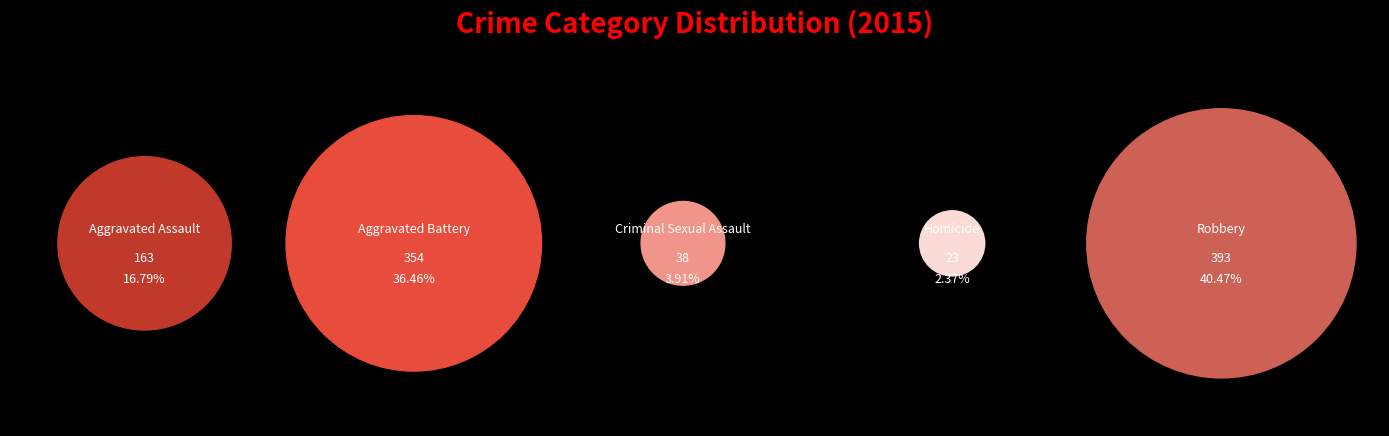

To the nearest percent, what is the difference between the largest and smallest slice percentages?

38%